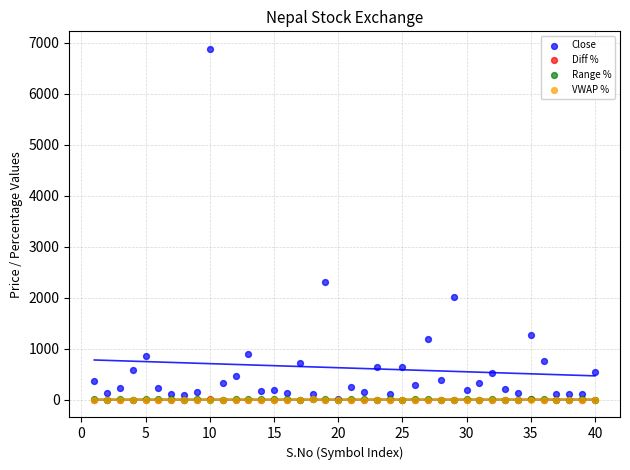

What are all the series names shown in the legend?

Close, Diff %, Range %, VWAP %